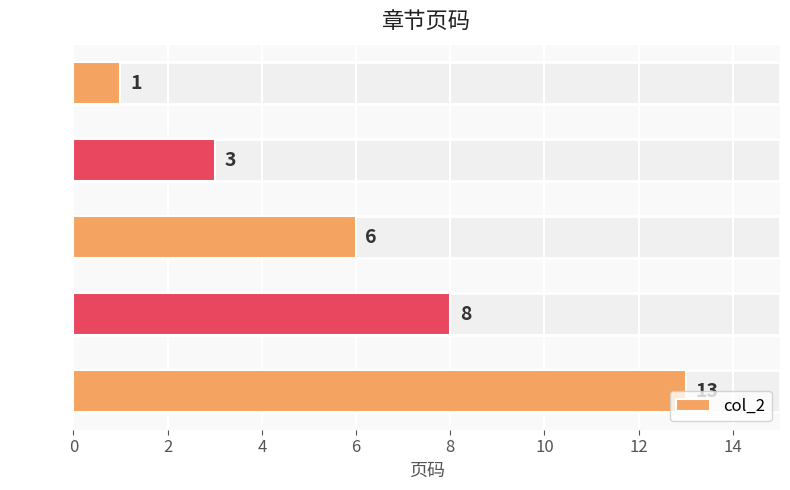

What is the change in value from 第一章 to 第四章?

+7